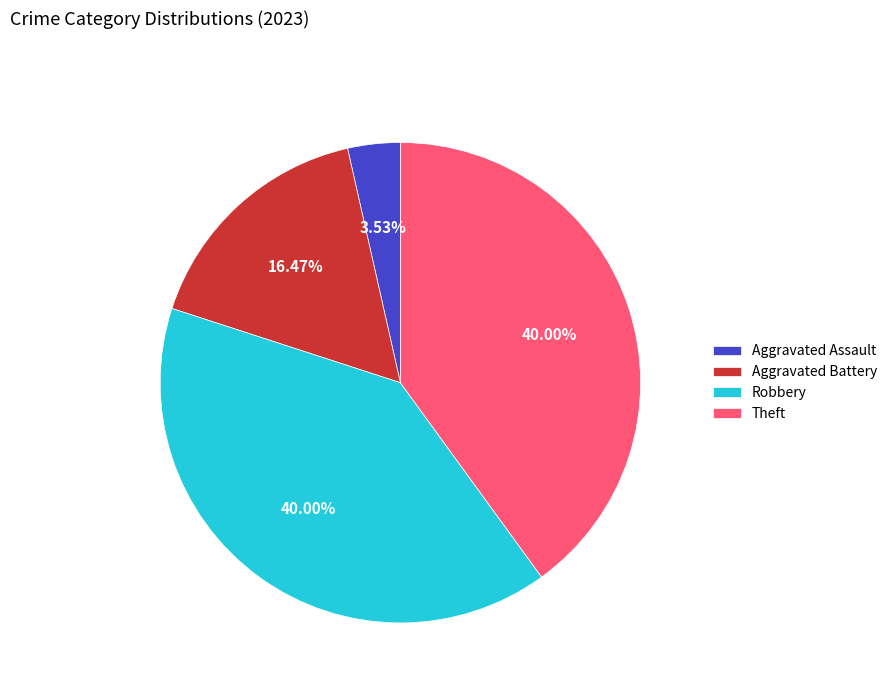

To the nearest percent, what portion does Aggravated Battery represent?

16%